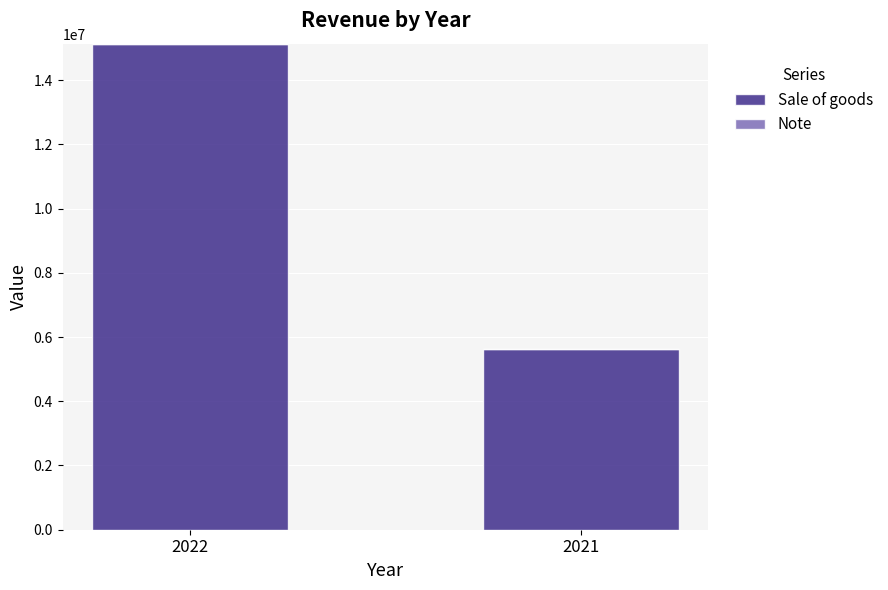

What is the highest value of the Sale of goods series?

15135308